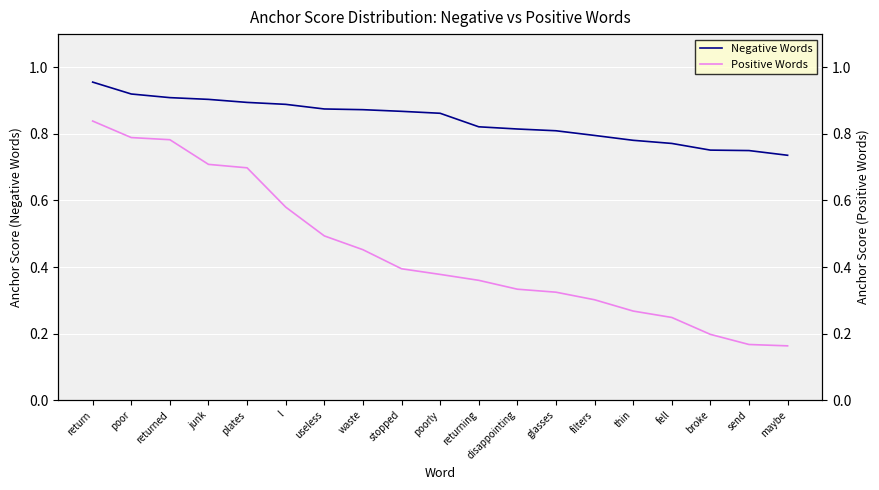

Which series has the largest total across all categories?

Negative Words